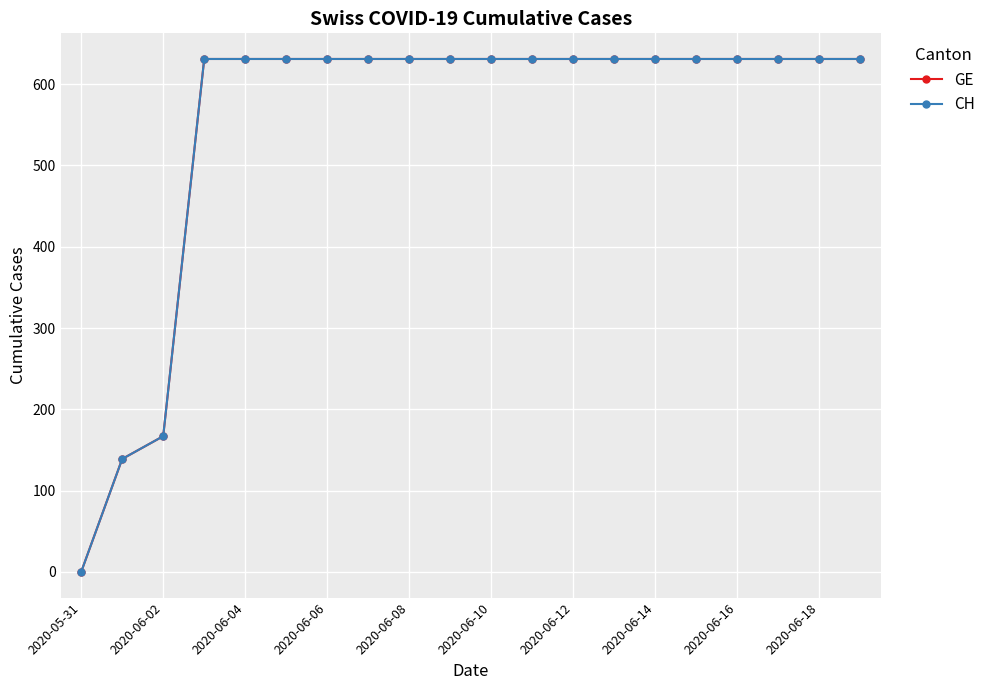

Which category has the highest value across all series?

2020-06-06